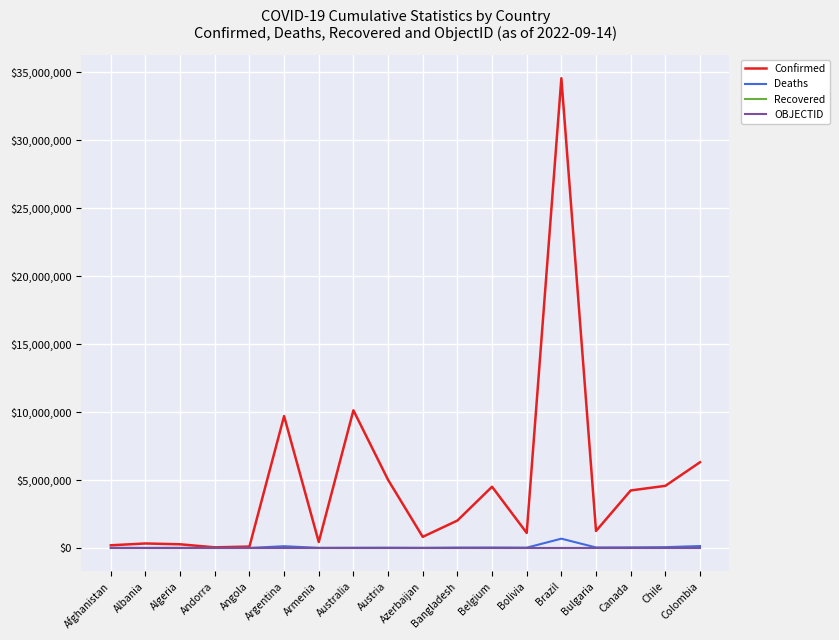

Which series has the widest spread of values?

Confirmed